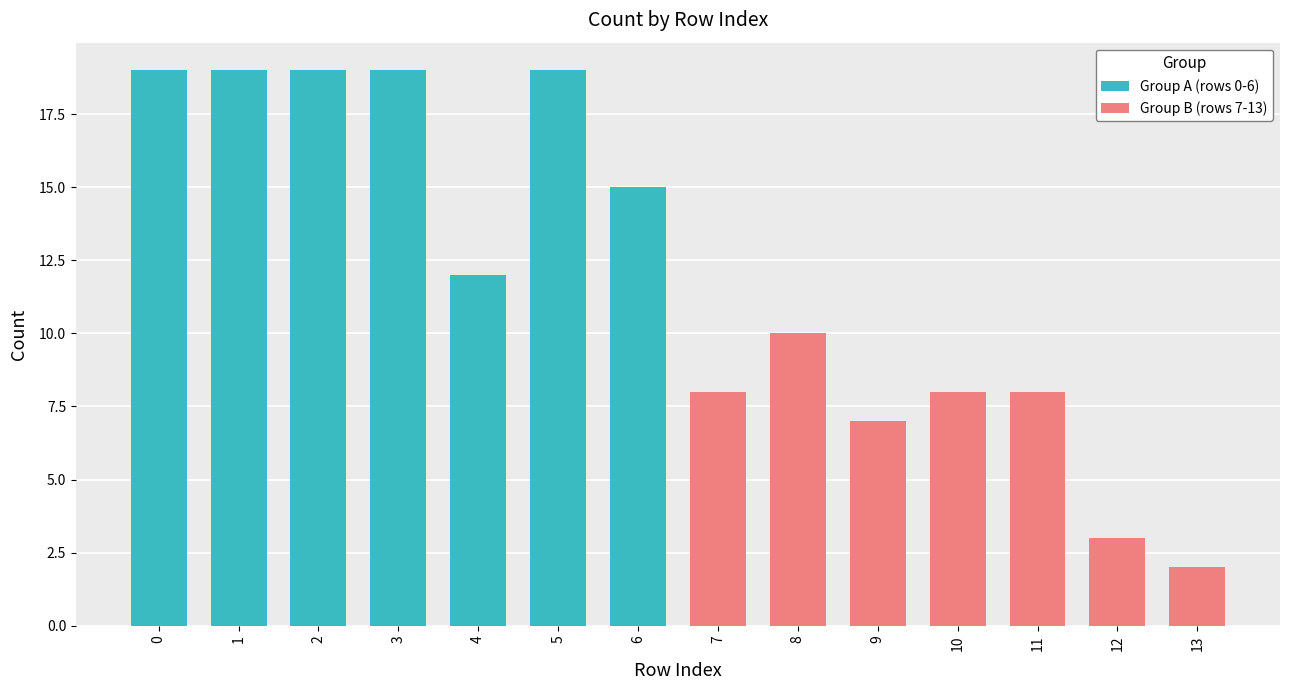

Where is the data nearest to the value 10?

8